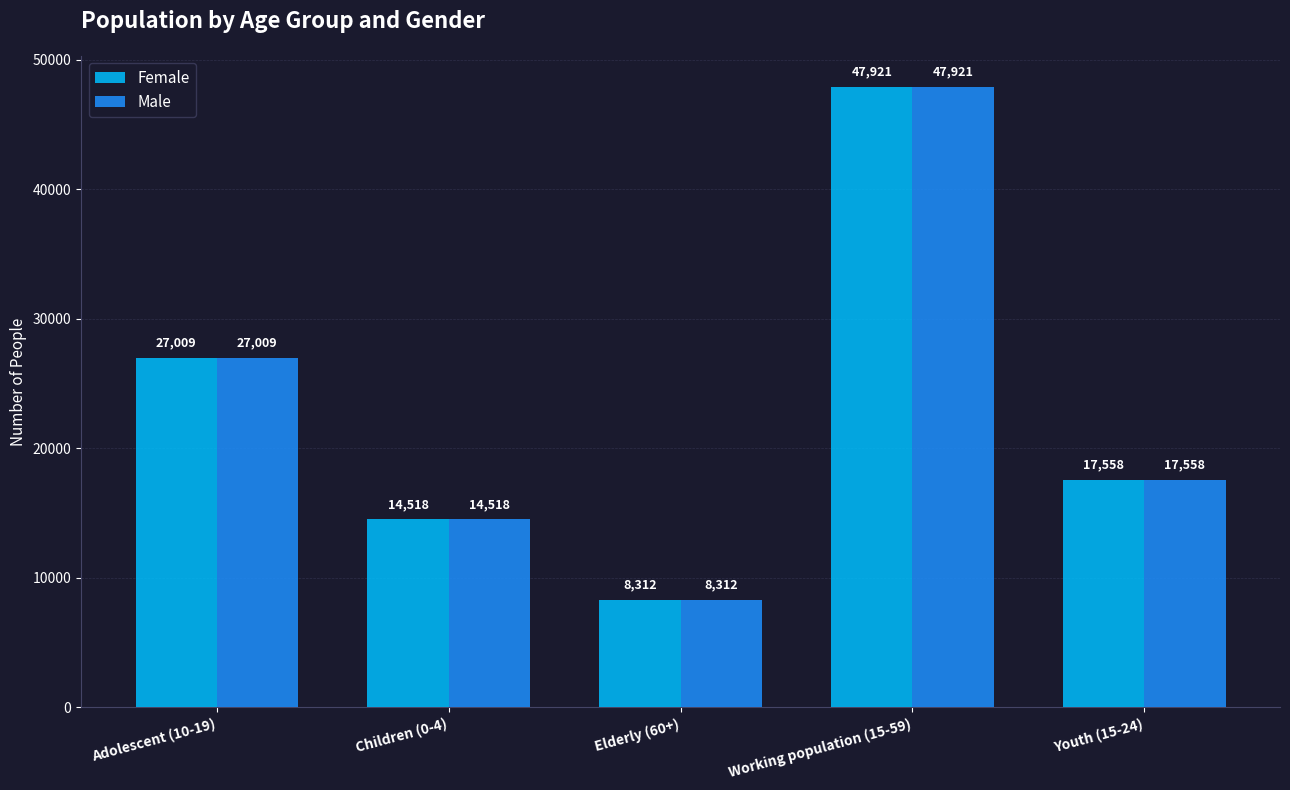

Reading left to right, extract all data points from this chart.

Female: 27009	14518	8312	47921	17558
Male: 27009	14518	8312	47921	17558